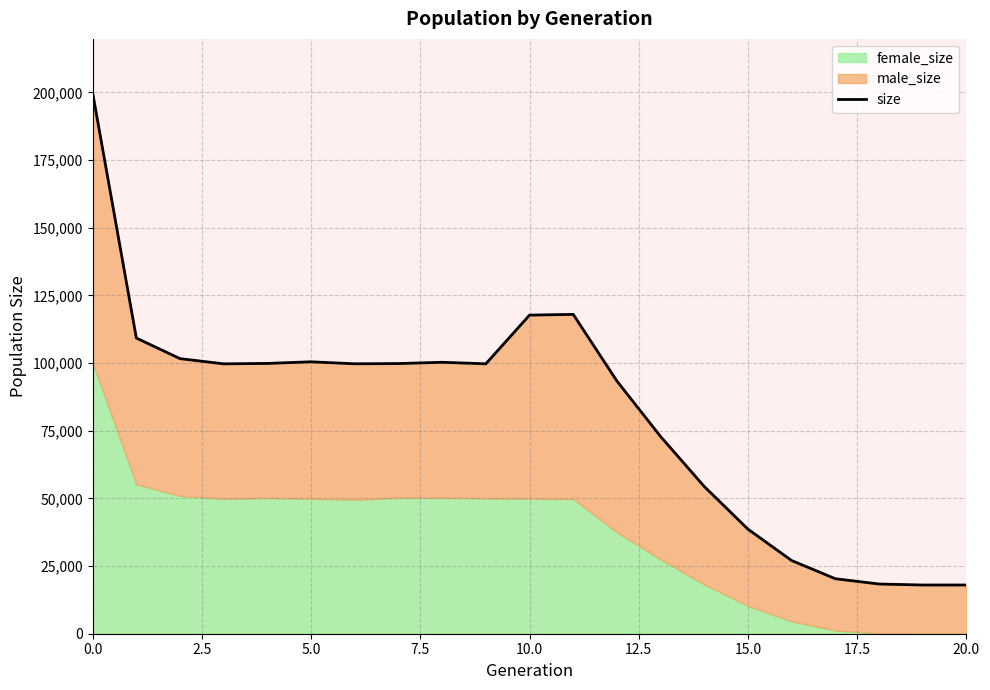

How many data points are less than 99723?

10